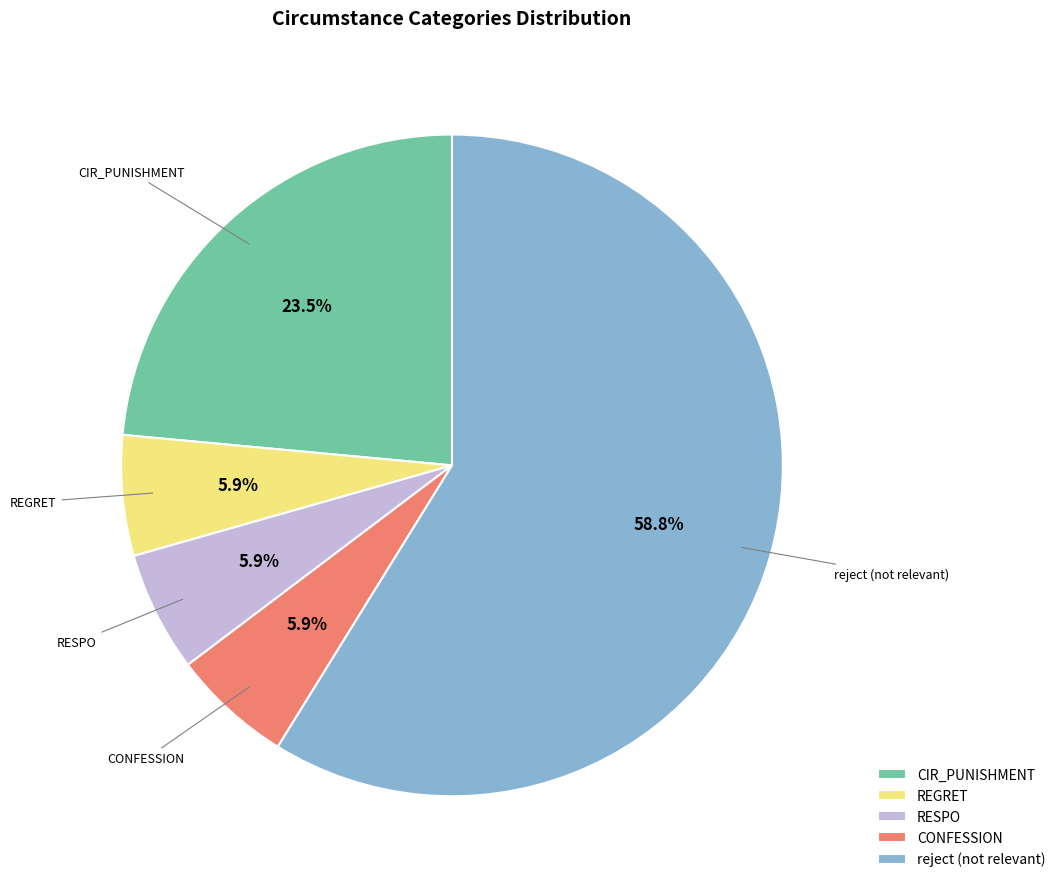

Combined, what portion of the pie is REGRET and CIR_PUNISHMENT?

29.4%